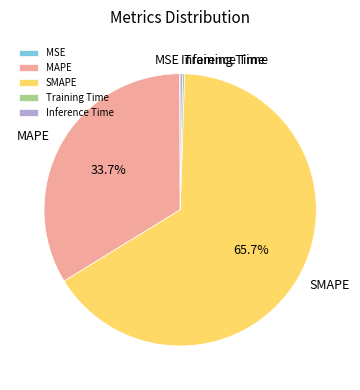

Which slice is the largest?

SMAPE